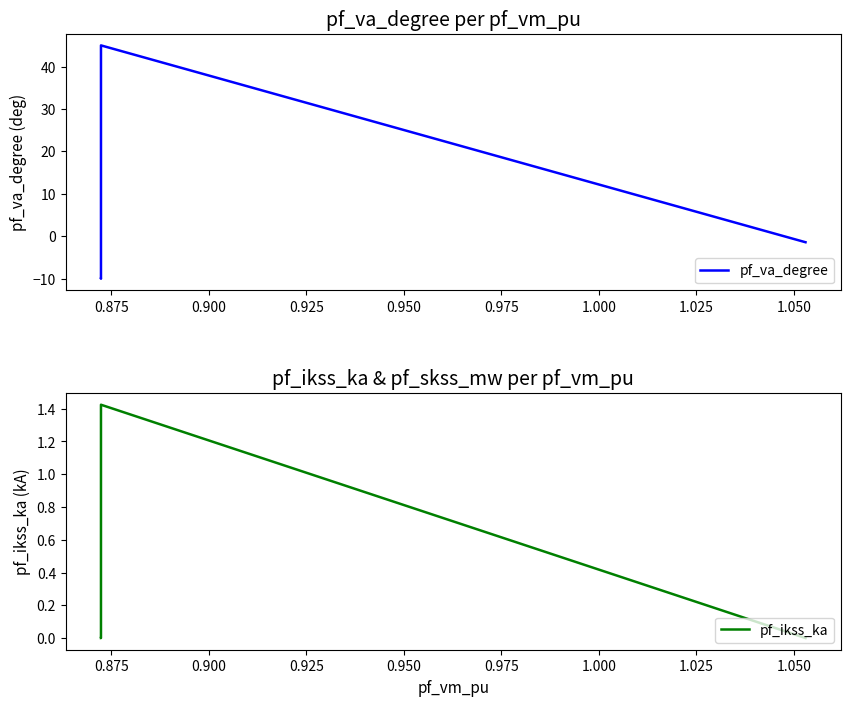

How many negative values does the pf_va_degree series have?

4